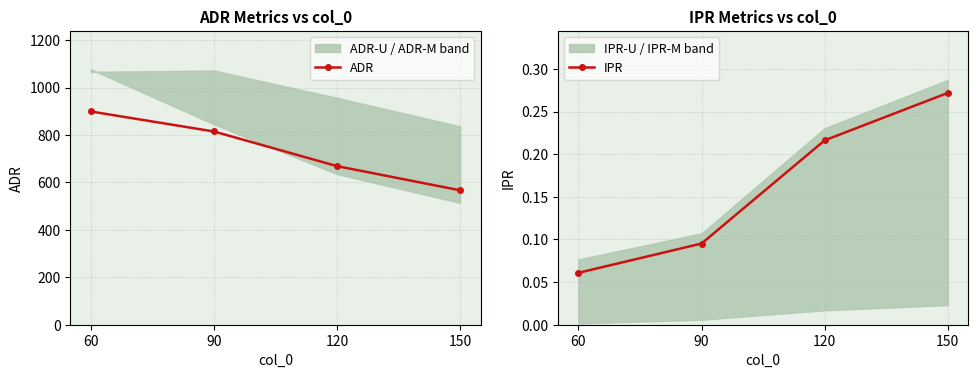

The IPR series shows 0.1 at 60. True or false?

True